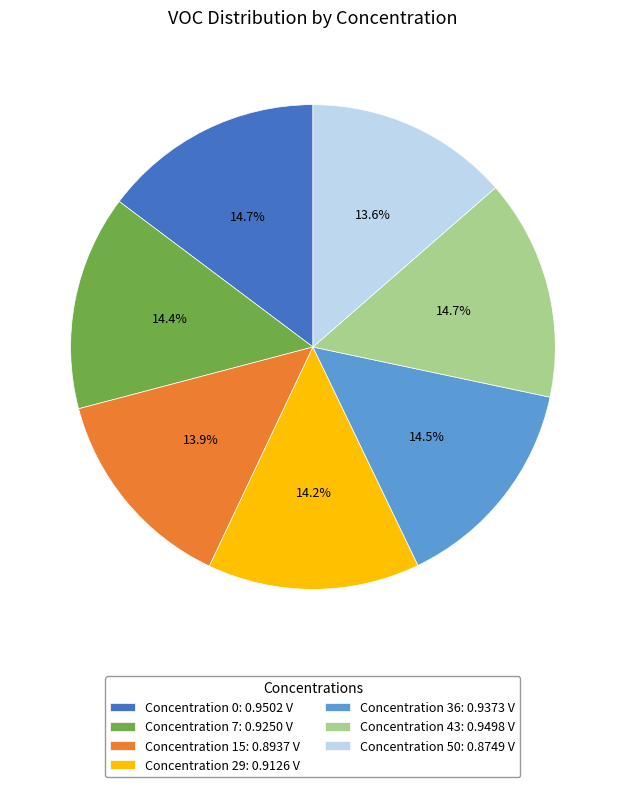

Combined, do Concentration 29: 0.9126 V and Concentration 0: 0.9502 V account for over 50%?

No